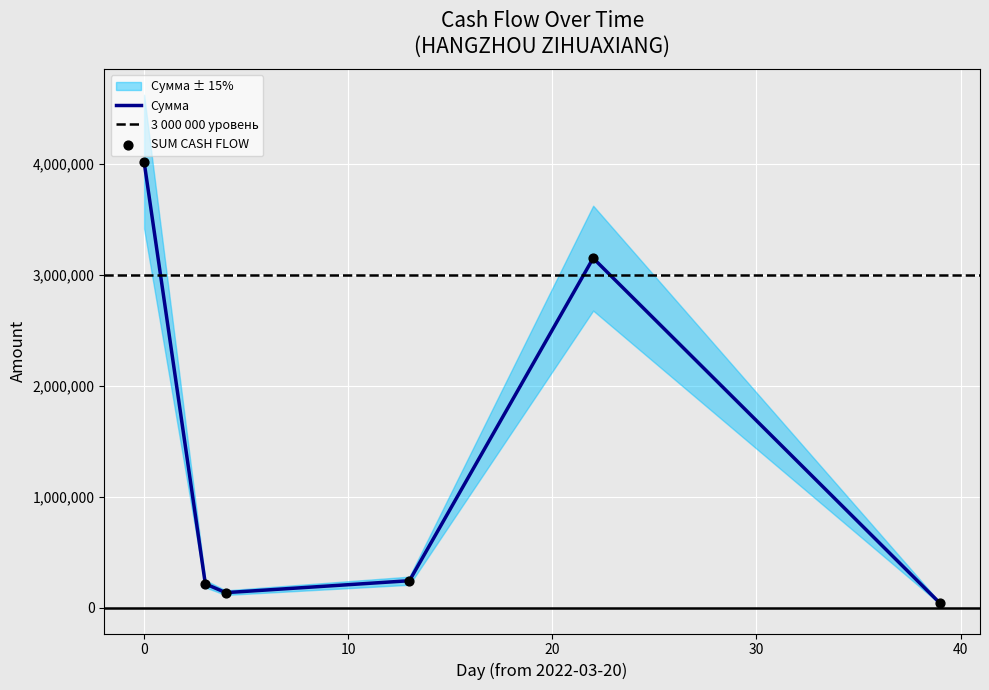

Which series has the widest spread of Y values?

Сумма